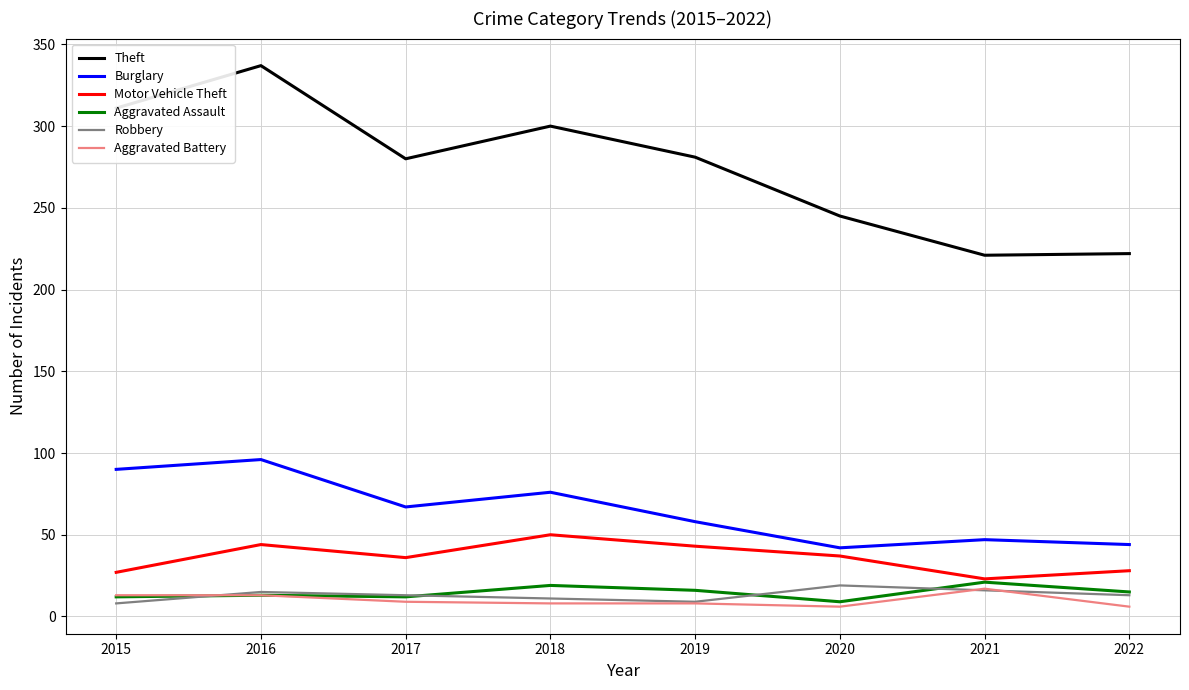

True or false: Burglary and Aggravated Battery cross at least once.

False